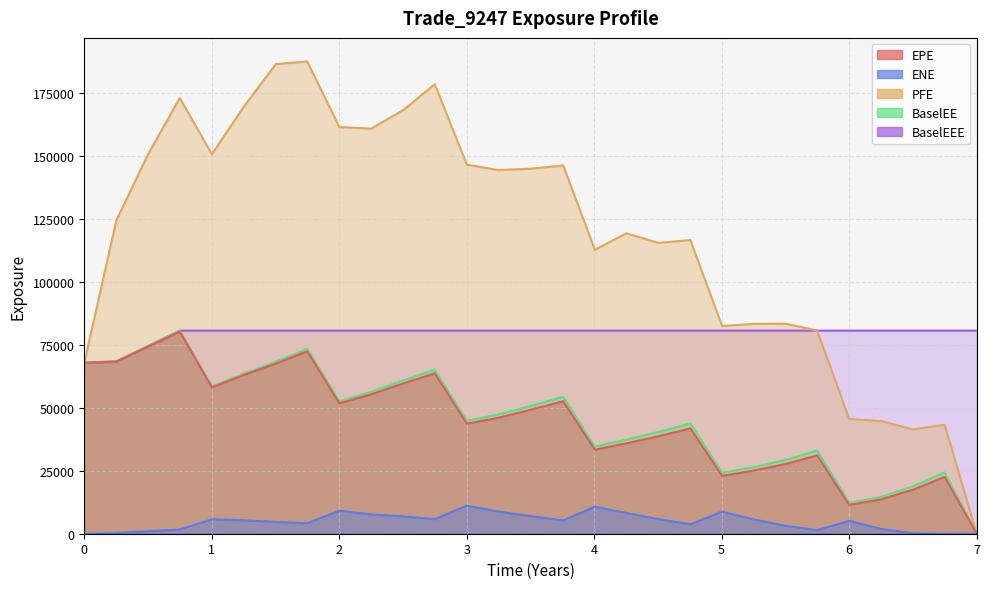

Where is the first local maximum for EPE?

0.74933